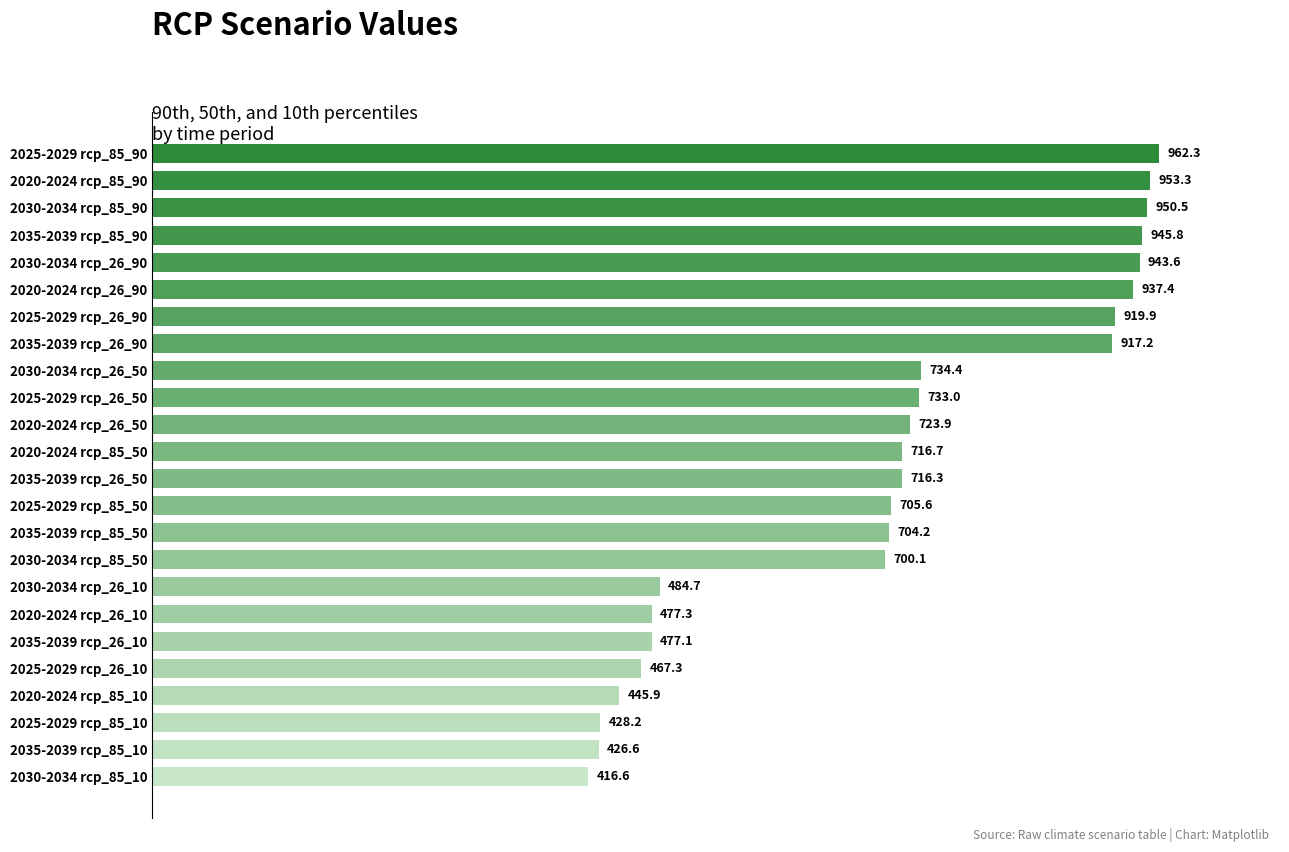

Does the chart contain any negative values?

No